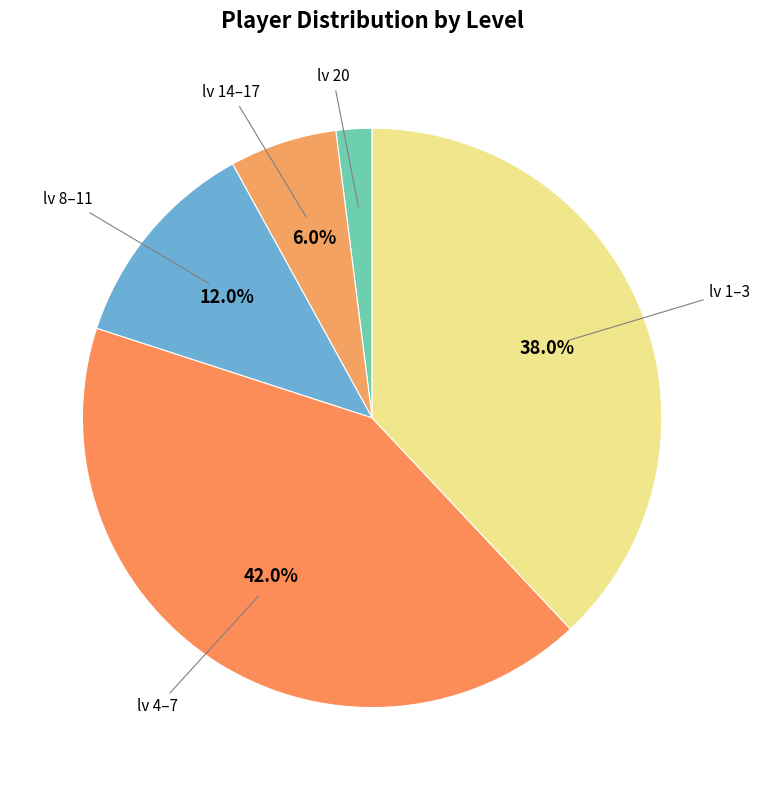

Between lv 14–17 and lv 1–3, which is larger?

lv 1–3